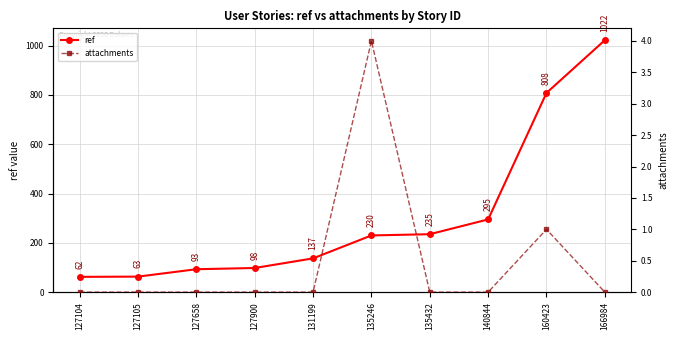

True or false: attachments and ref cross at least once.

False